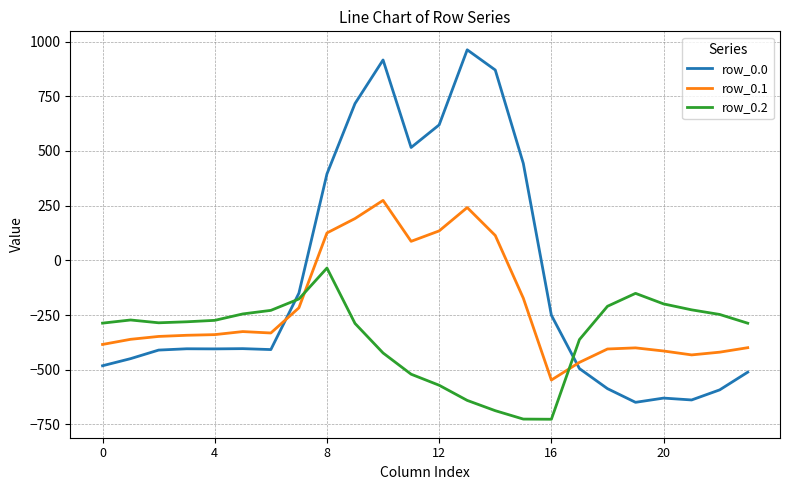

Rank the series by their average value, from highest to lowest.

row_0.0, row_0.1, row_0.2